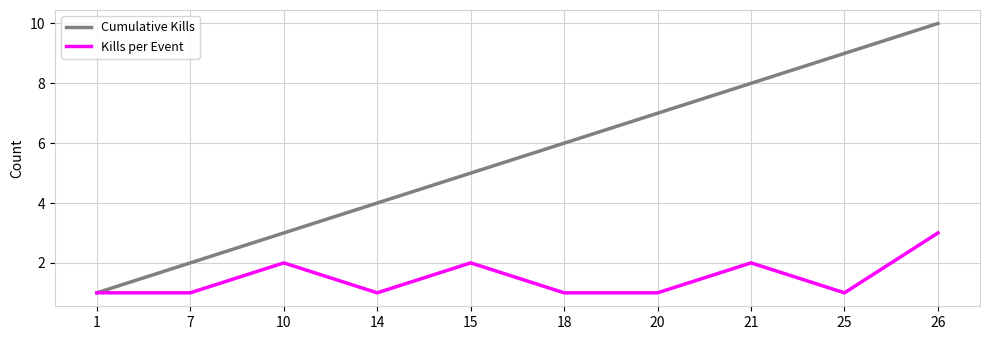

At which label does Cumulative Kills reach its minimum?

1